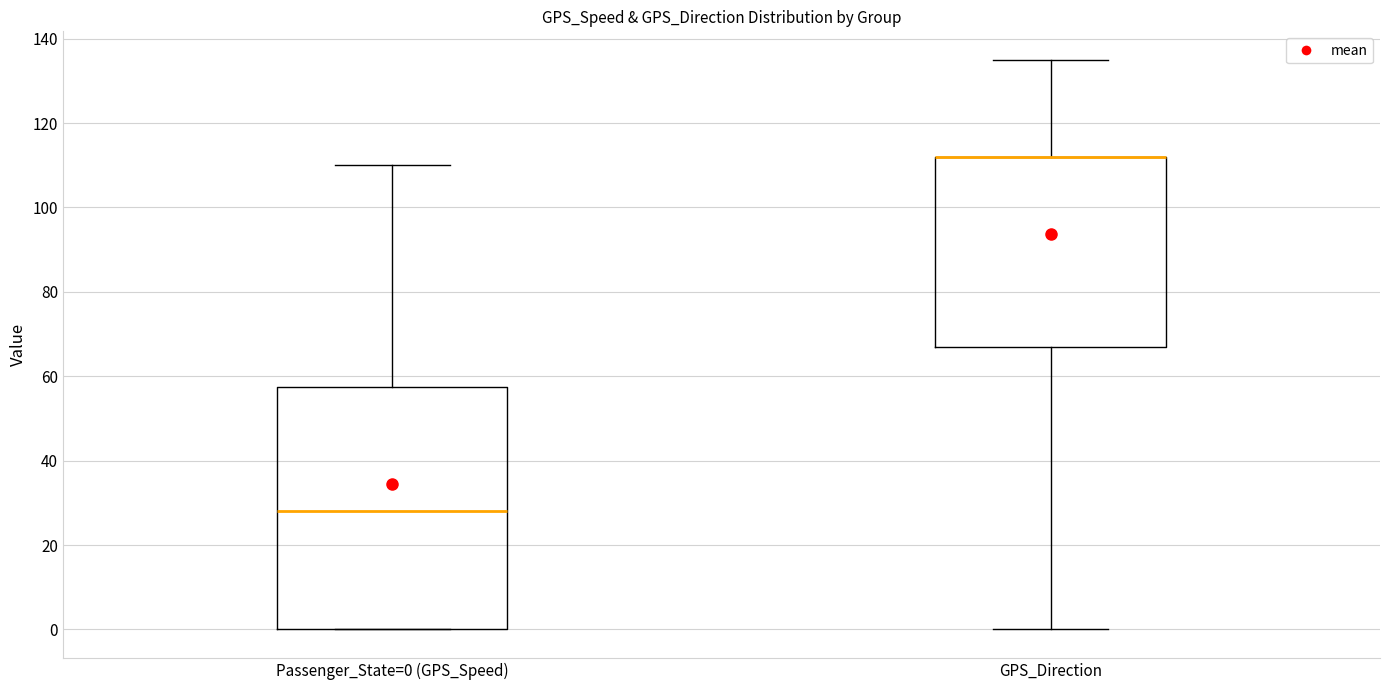

Which box is the tallest, from its lower edge to its upper edge?

Passenger_State=0 (GPS_Speed)